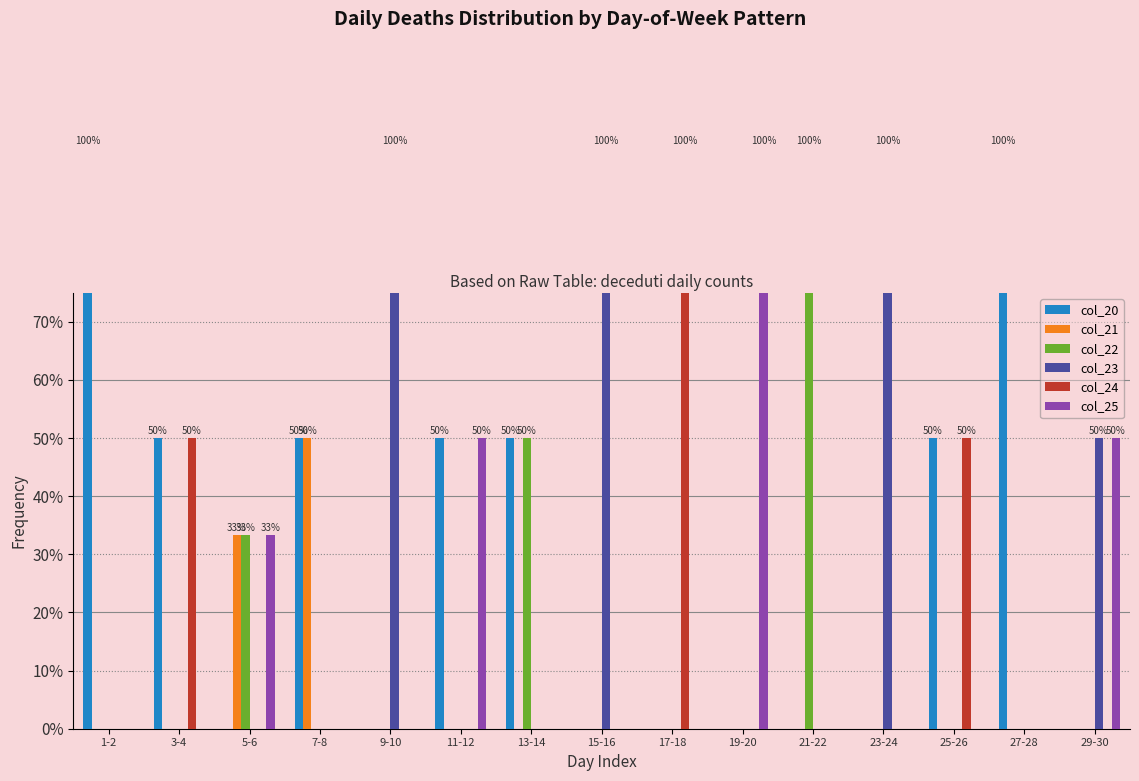

True or false: col_21 has a value of 43.7 at 5-6.

False